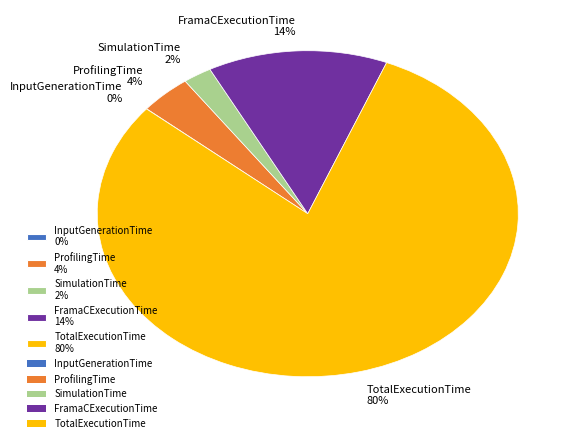

What is the ratio of the value at ProfilingTime to the value at FramaCExecutionTime?

0.3